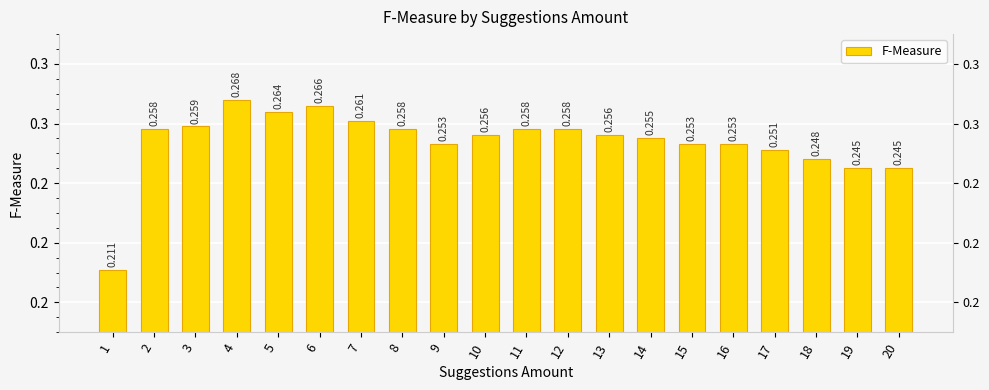

What is the approximate value at 5?

0.3